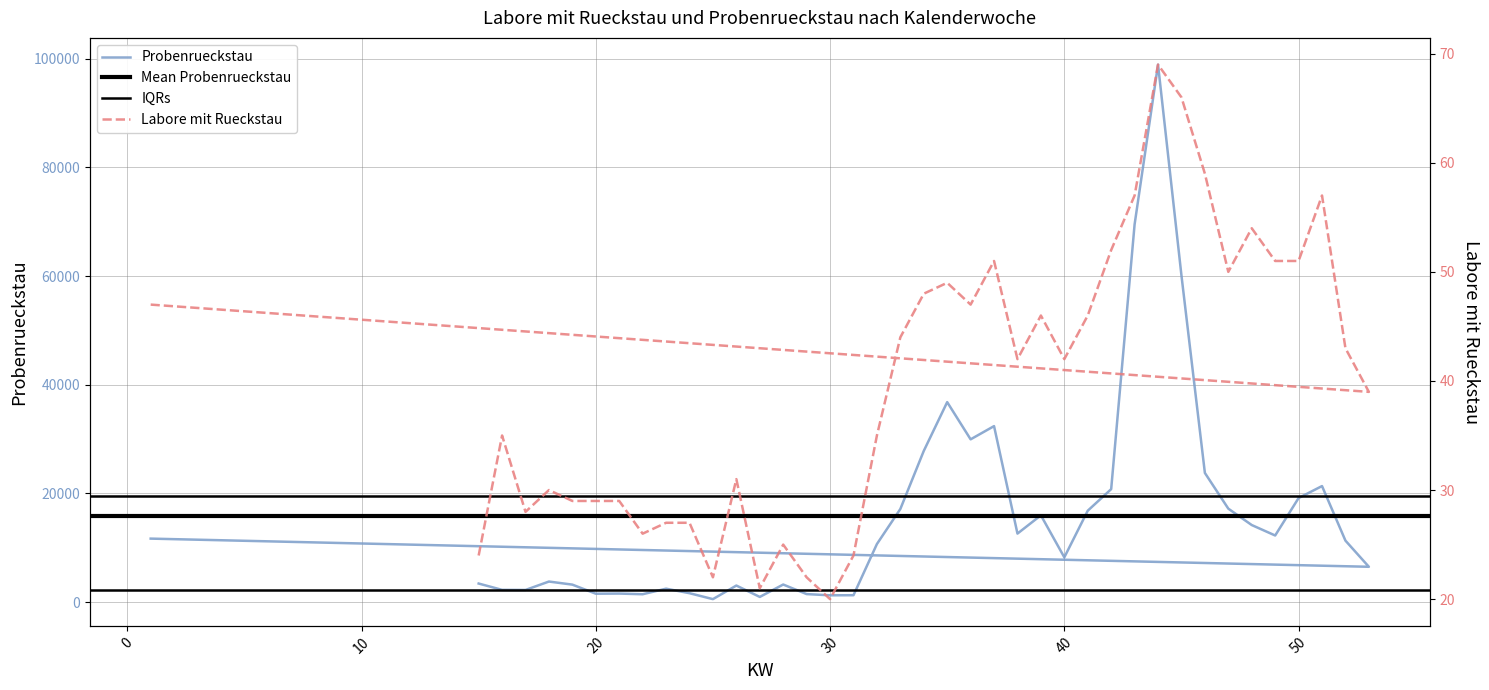

What is the value of the Labore mit Rueckstau point at the 38th from the left?

43